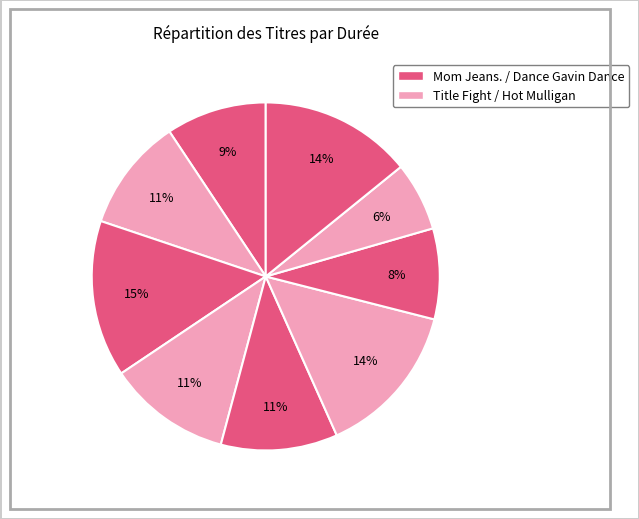

How many slices are in this pie chart?

9